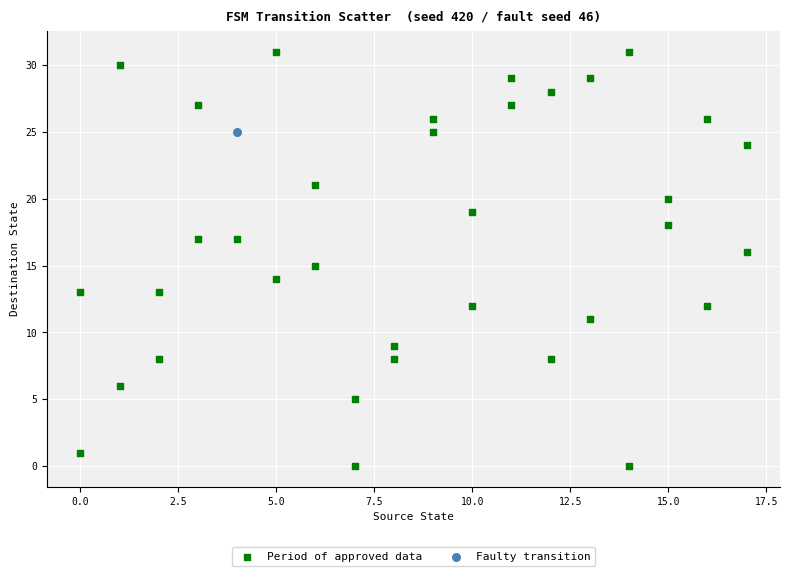

What are all the series names shown in the legend?

Period of approved data, Faulty transition